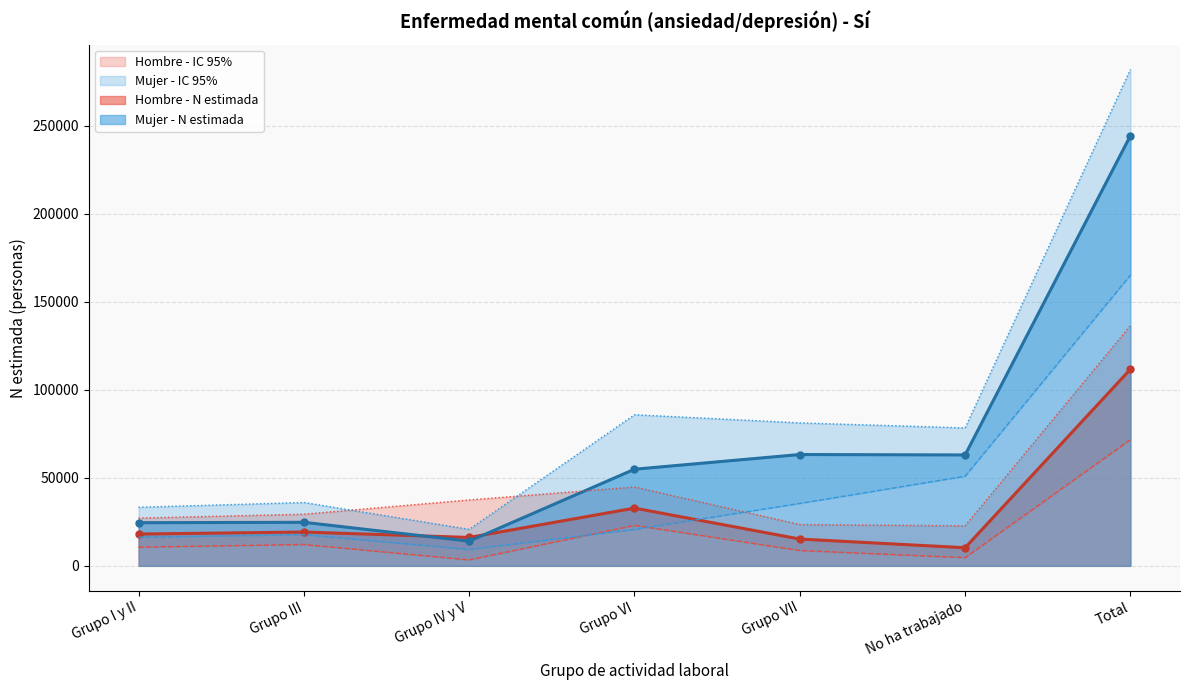

Is it true that Mujer - N estimada equals 20317 at Grupo IV y V?

False